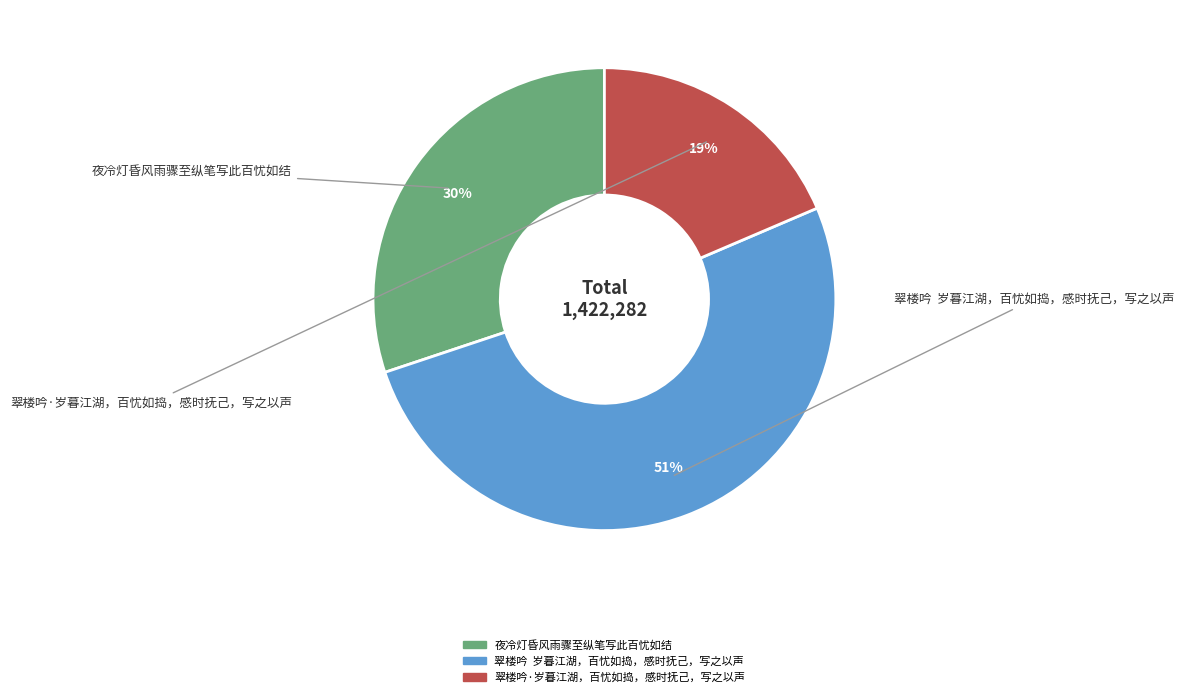

What is the smallest slice in the pie chart?

翠楼吟·岁暮江湖，百忧如捣，感时抚己，写之以声